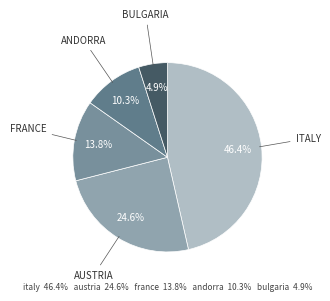

Count the number of slices in the pie.

5